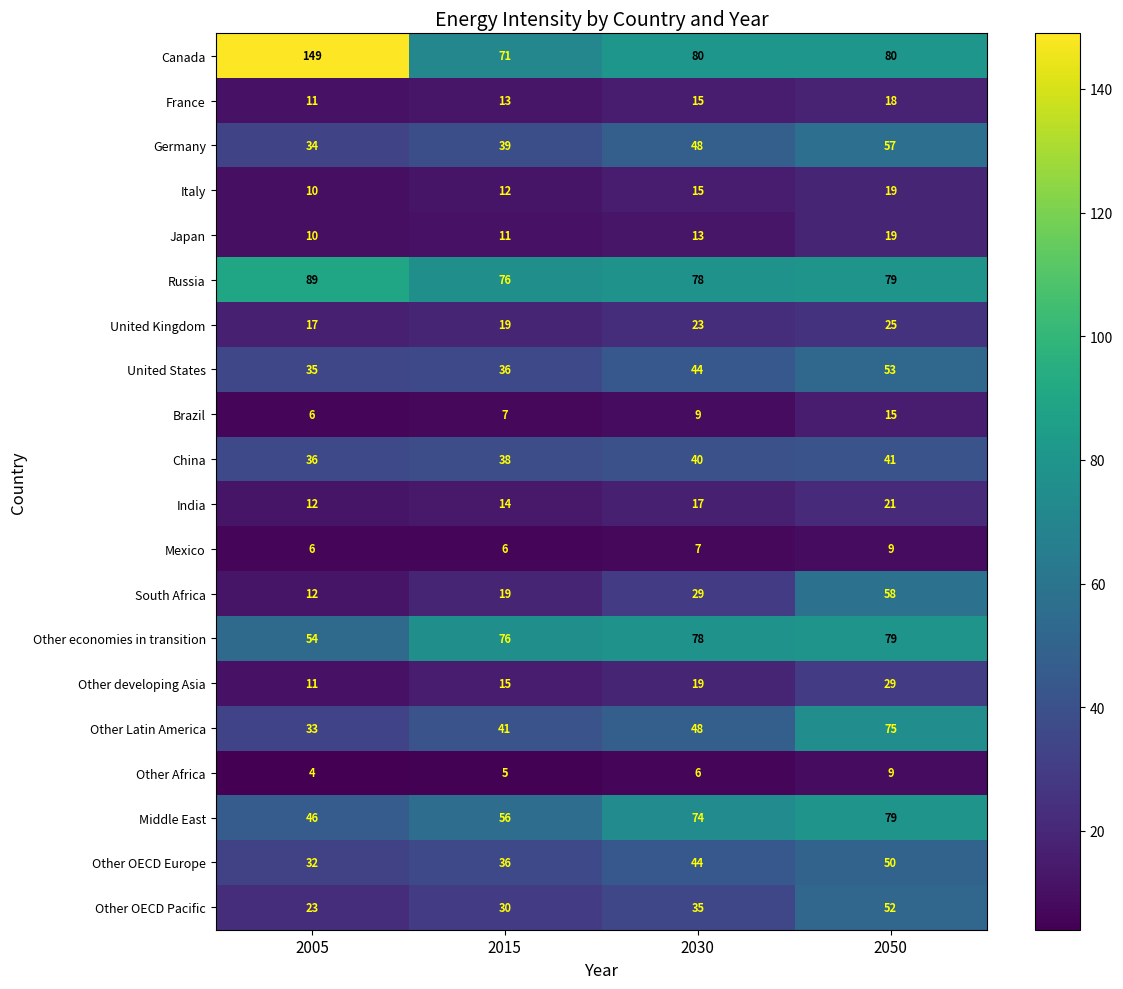

Where is Middle East nearest to the value 62?

2015